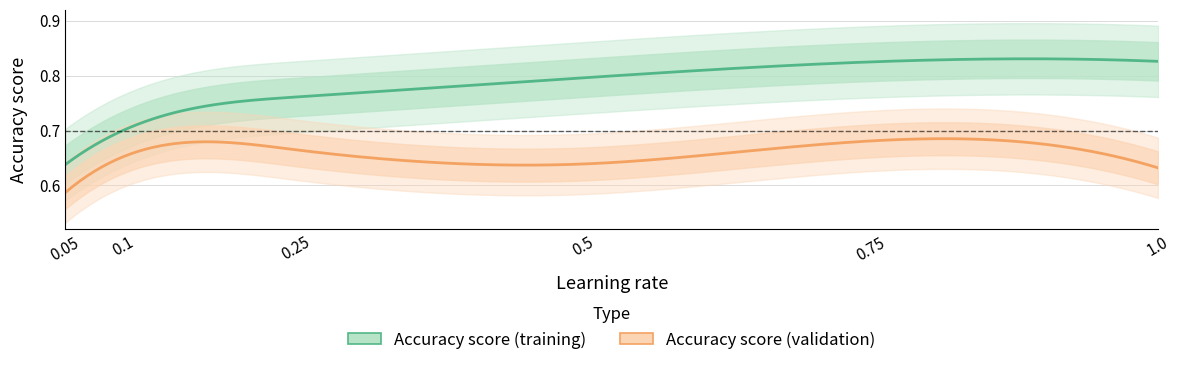

Reading left to right, list all the values displayed in this chart.

Accuracy score (training): 0.6	0.7	0.8	0.8	0.8	0.8
Accuracy score (validation): 0.6	0.7	0.7	0.6	0.7	0.6